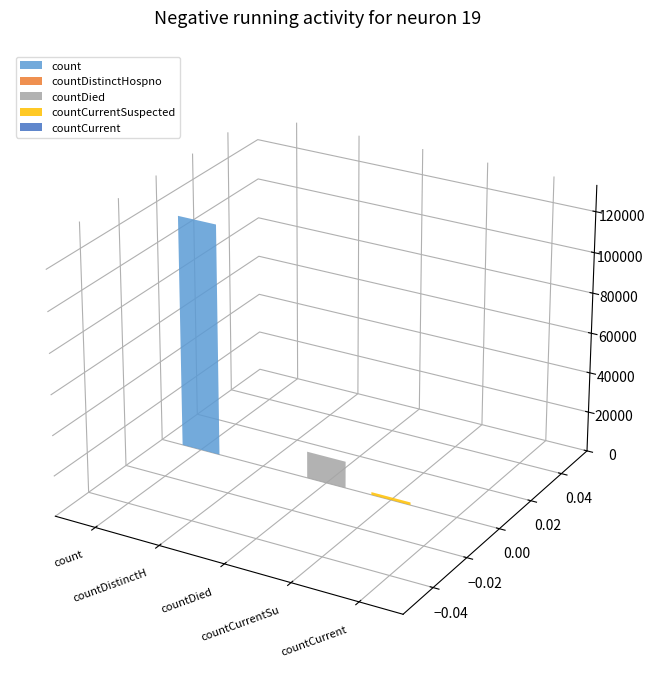

What is the difference between the values at countCurrent and countDied?

13343